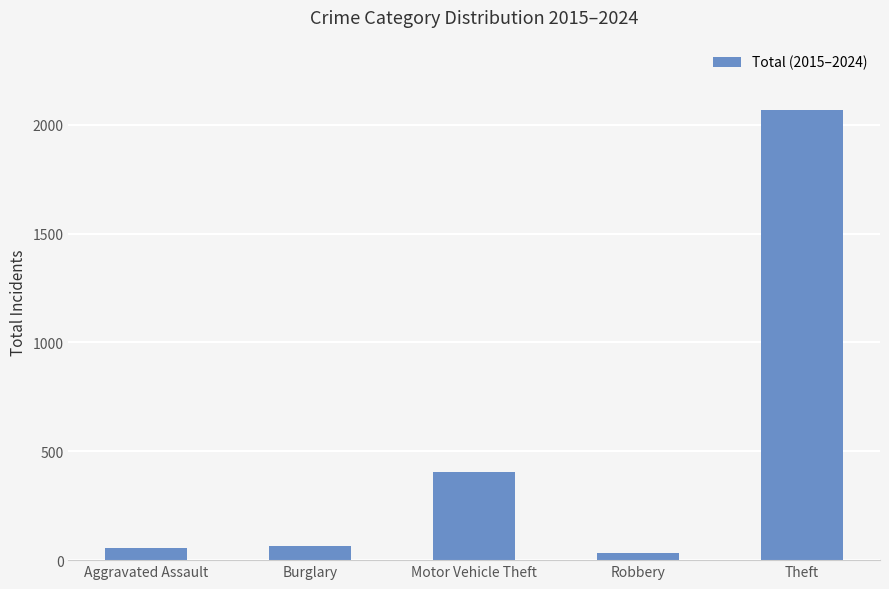

What is the label of the 1st bar from the right?

Theft